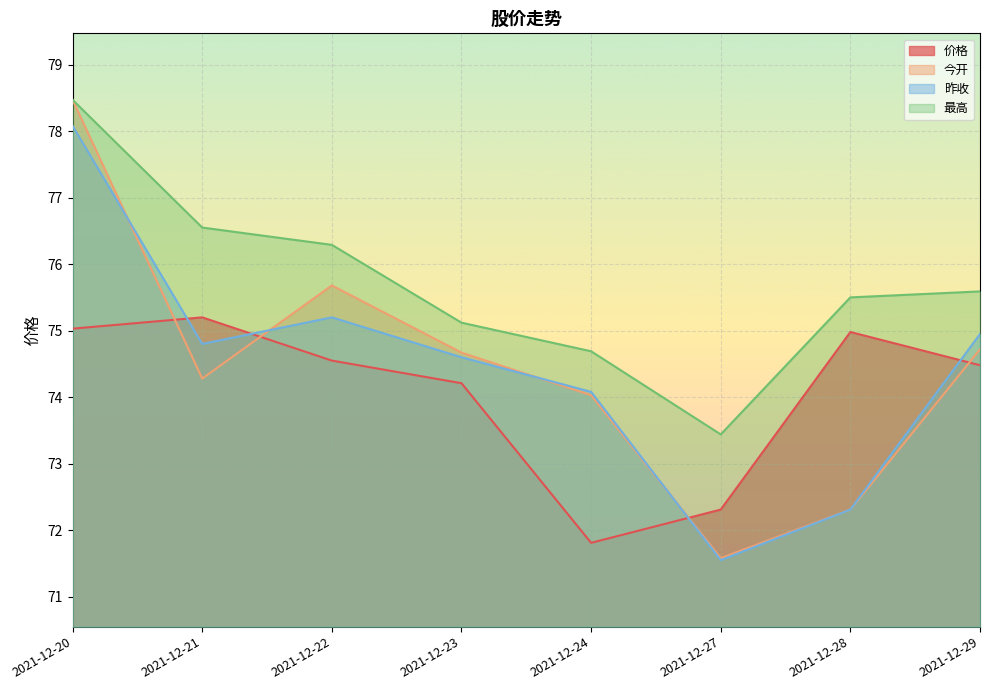

What is the difference between the 价格 values at 2021-12-27 and 2021-12-23?

1.9